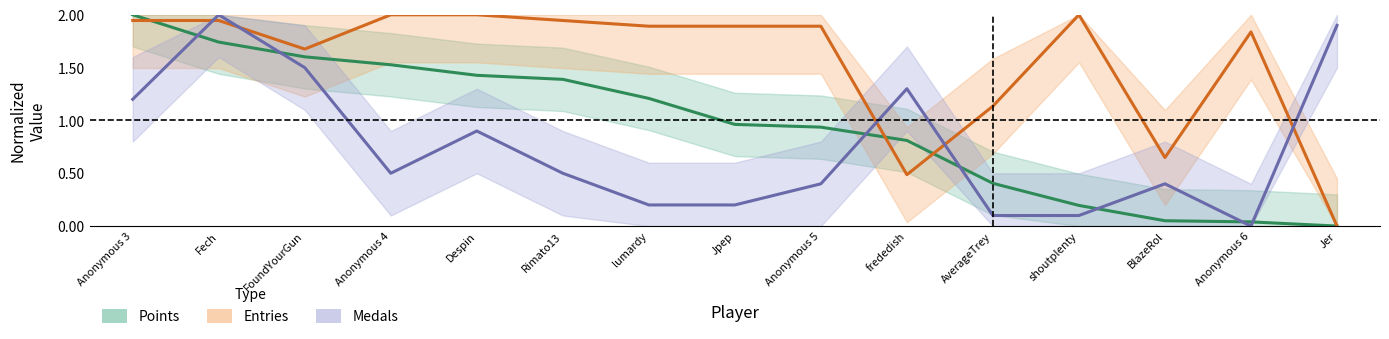

Rank the categories by Points value from lowest to highest.

Jer, Anonymous 6, BlazeRol, shoutplenty, AverageTrey, frededish, Anonymous 5, Jpep, lumardy, Rimato13, Despin, Anonymous 4, FoundYourGun, Fech, Anonymous 3